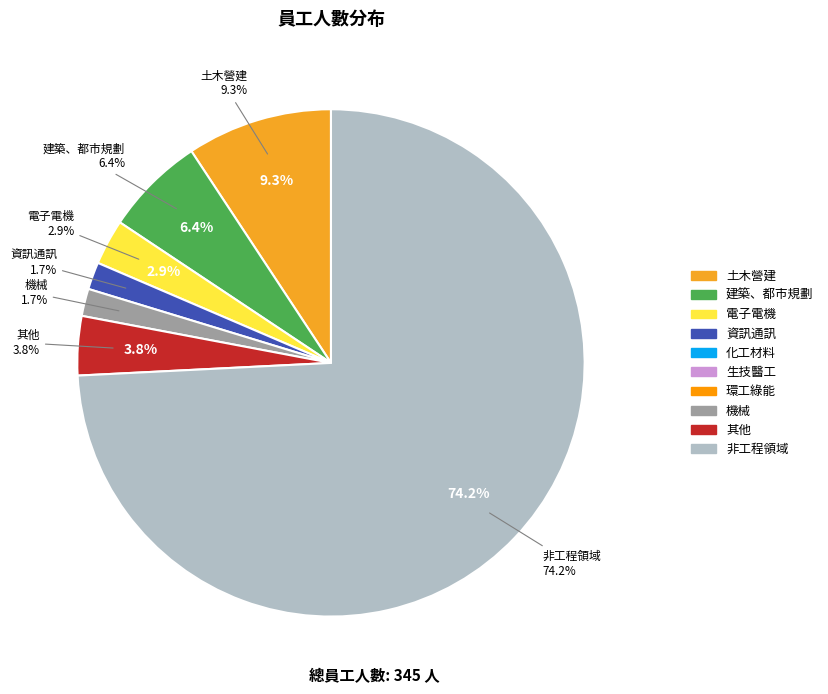

How much of the chart is everything except 環工綠能?

100.0%